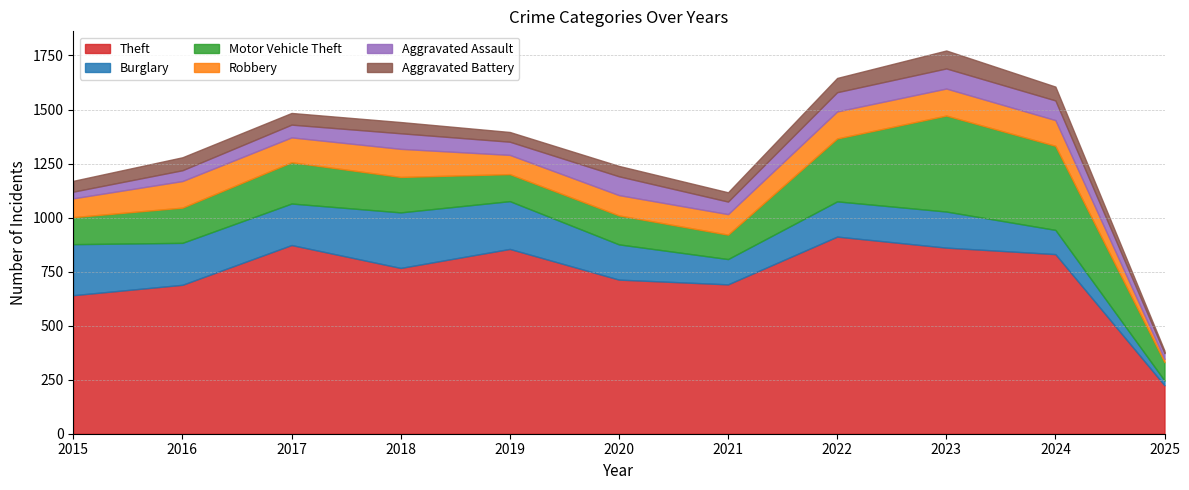

List the series in order of their peak value, highest first.

Theft, Motor Vehicle Theft, Burglary, Robbery, Aggravated Assault, Aggravated Battery